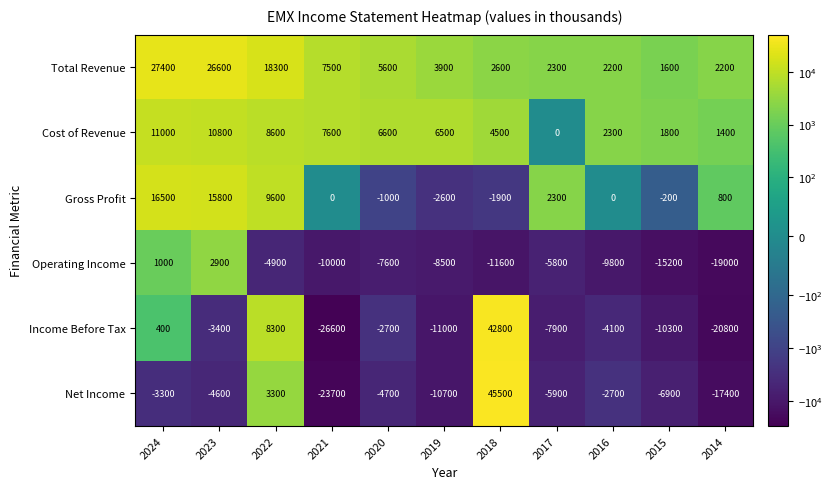

What is the sum of all Net Income values?

-31100